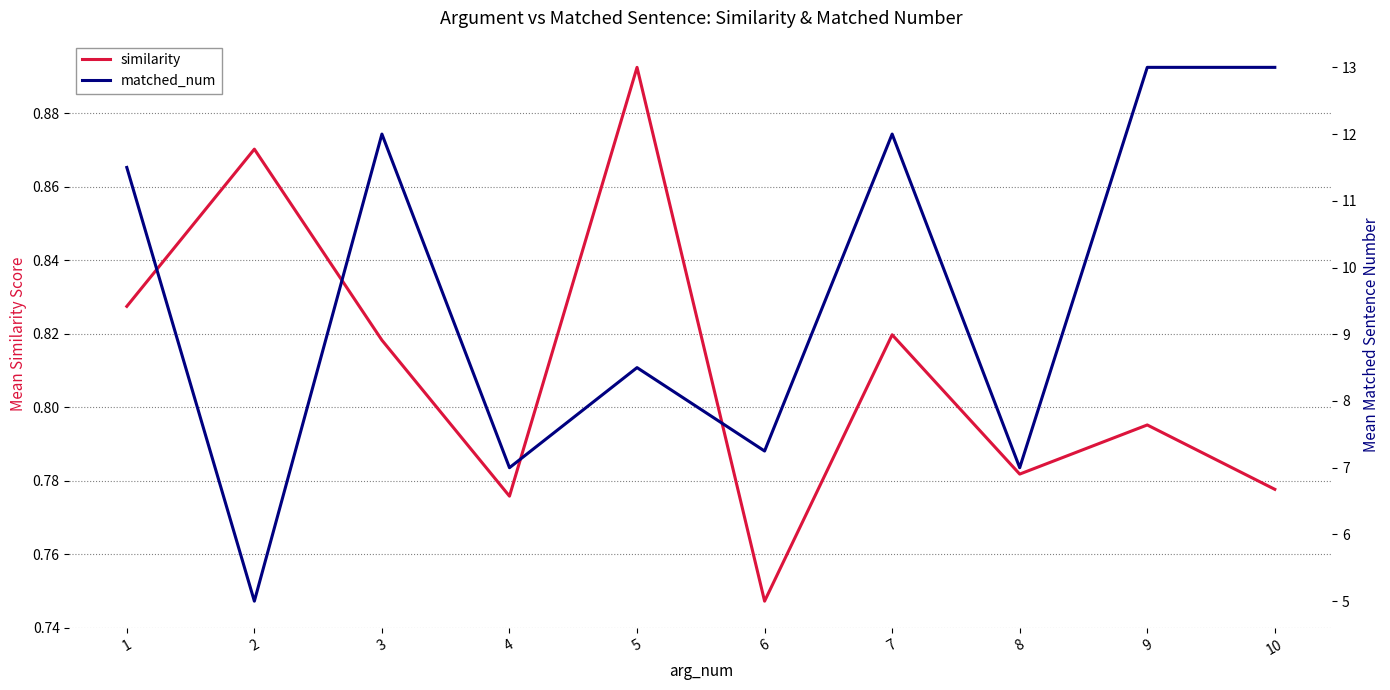

True or false: matched_num and similarity intersect in this chart.

False